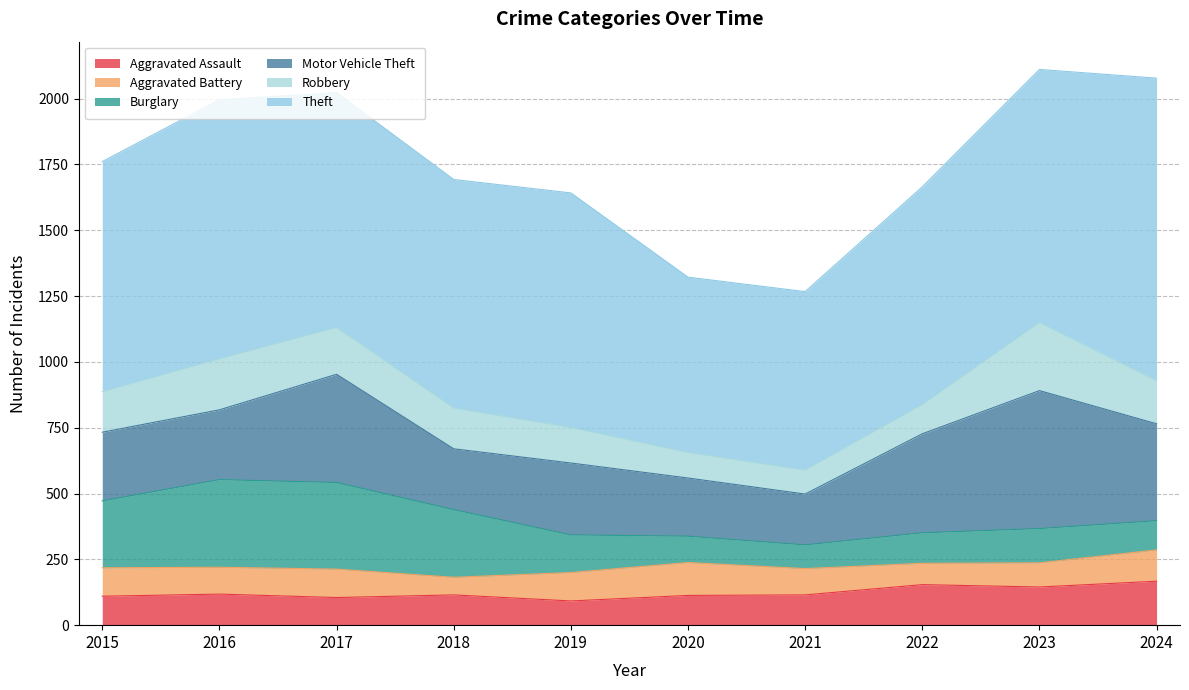

True or false: Aggravated Assault and Theft cross at least once.

False